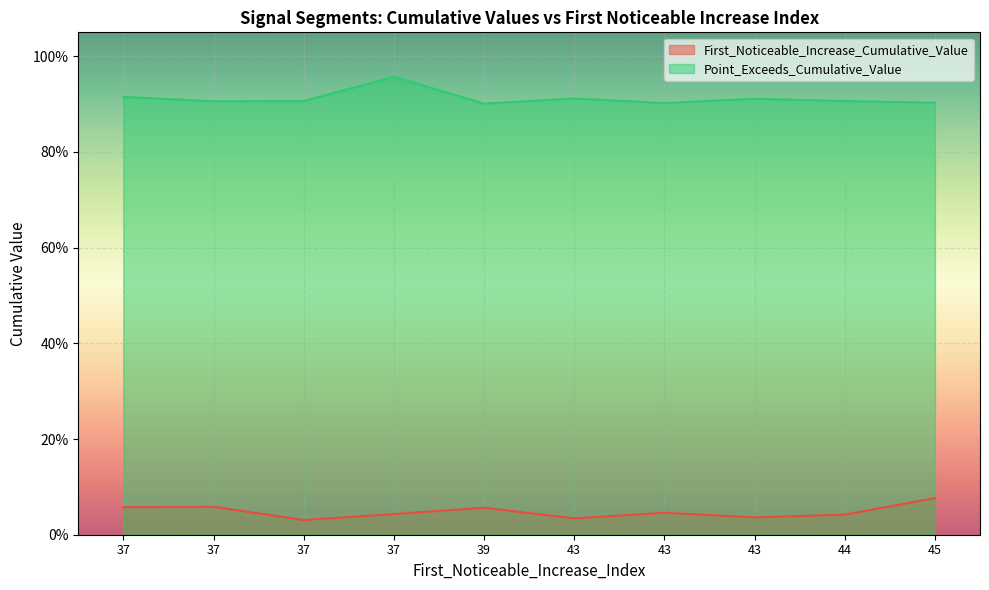

At which label is First_Noticeable_Increase_Cumulative_Value closest to 0?

37